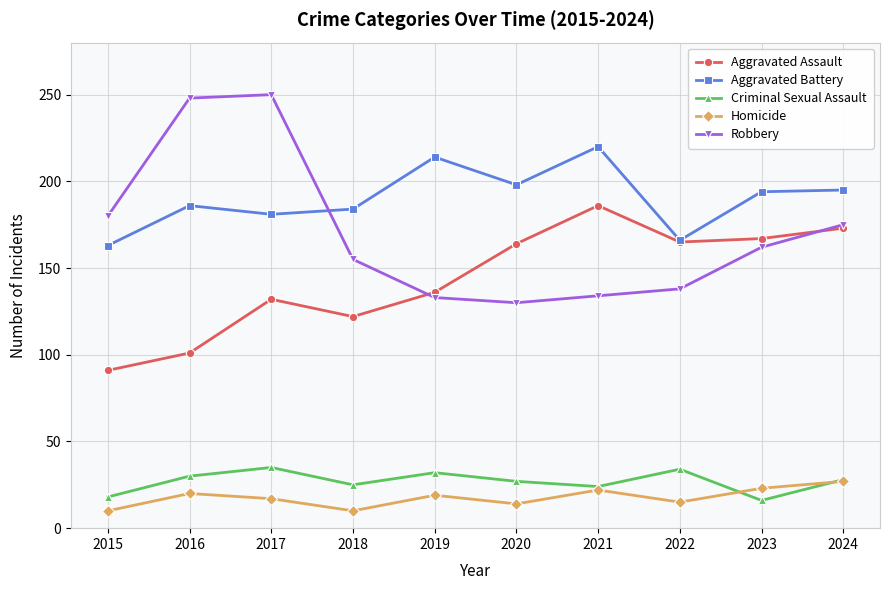

What is the sum of the Homicide values at 2016 and 2022?

35